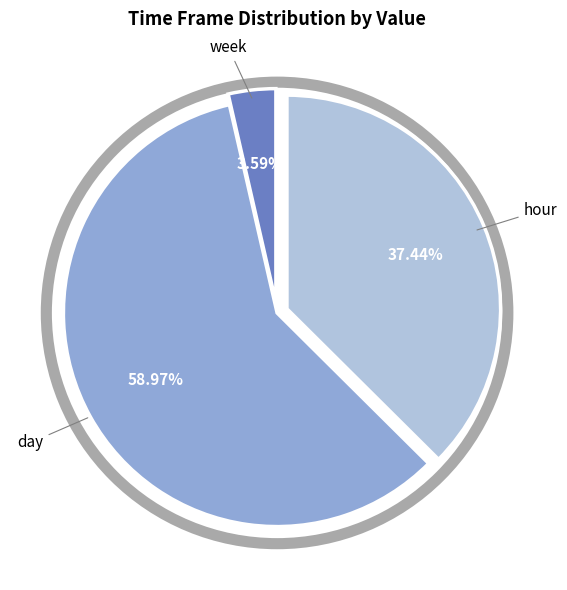

How many segments does this pie chart have?

3